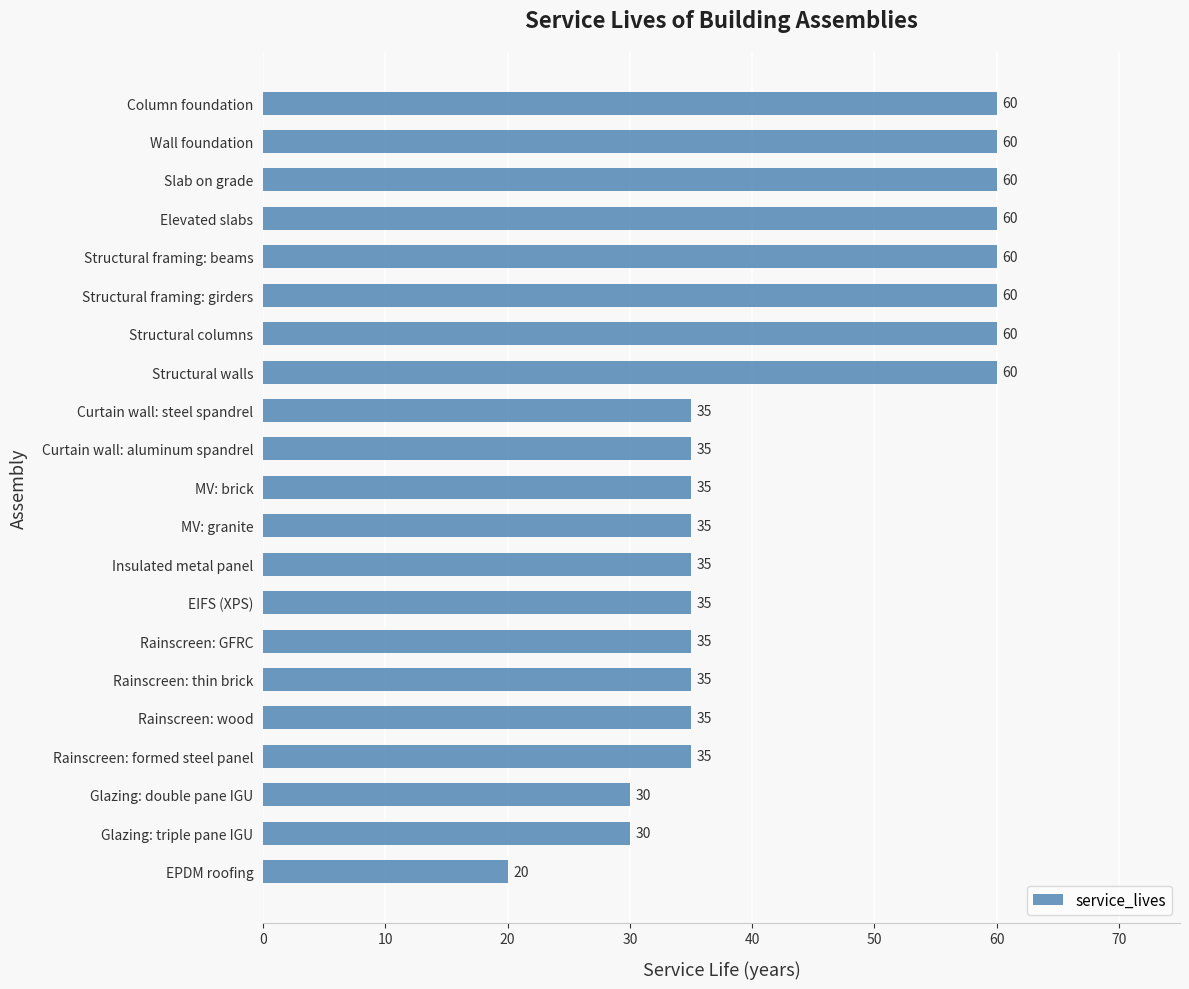

True or false: the data shows 35 at Slab on grade.

False